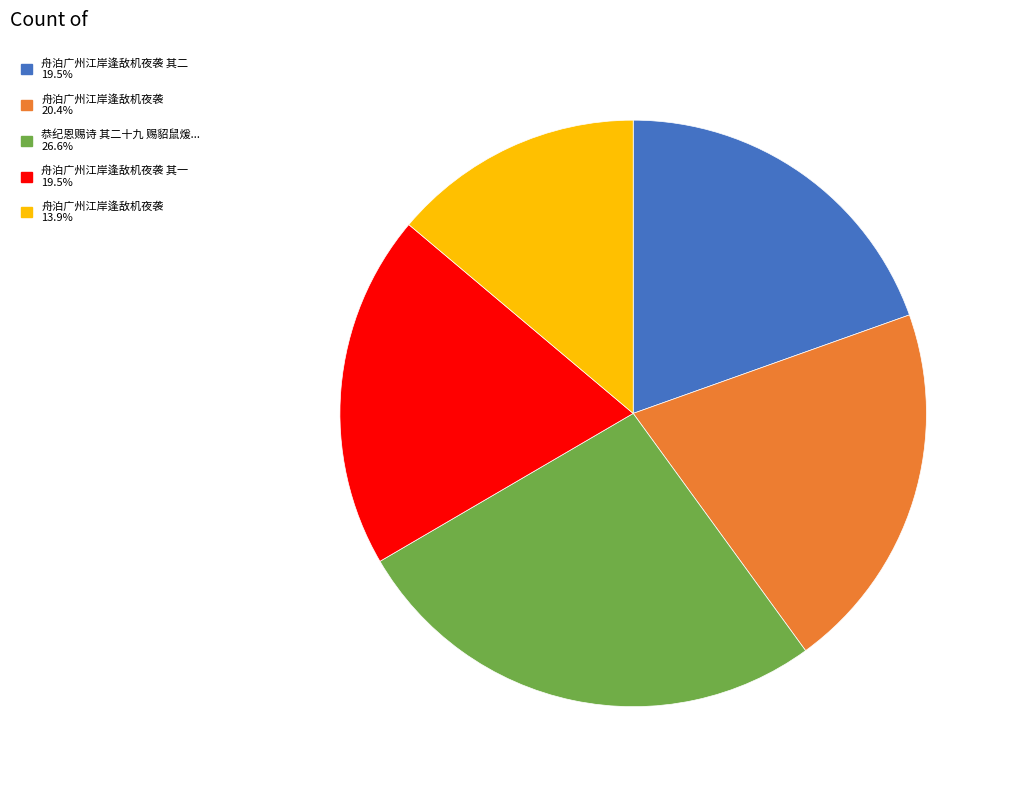

Is there a majority slice in this chart?

No